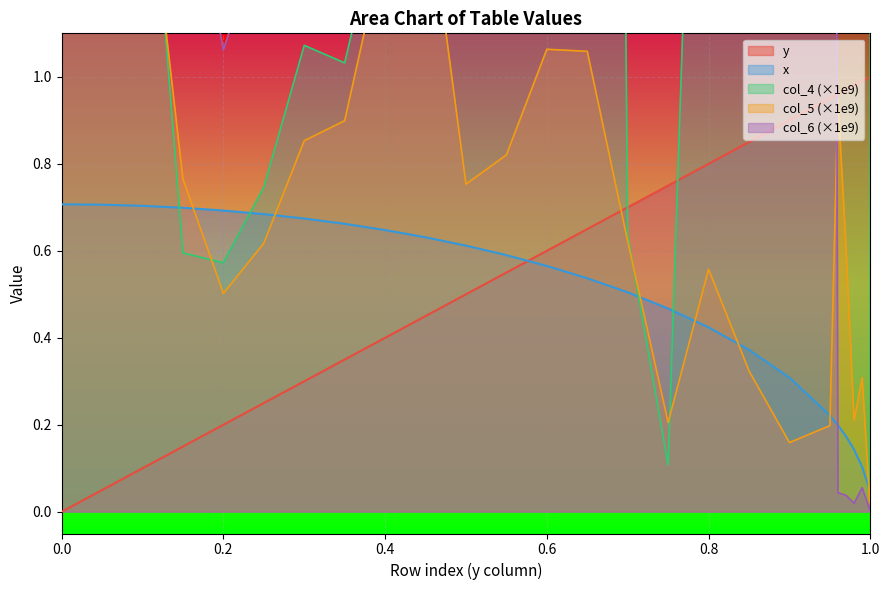

Which series has the widest spread of values?

col_4